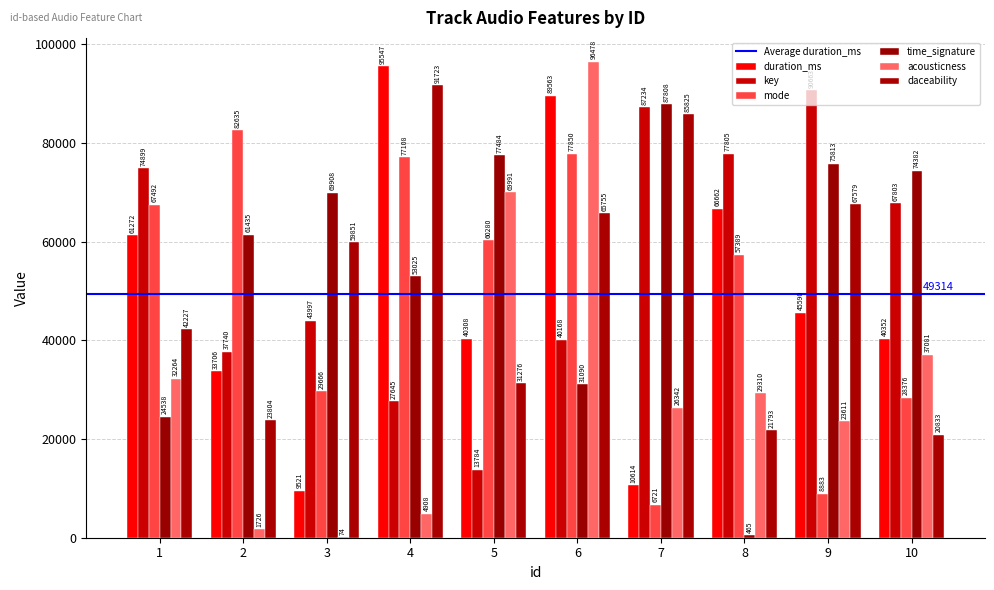

Rank the series at 1 from lowest to highest value.

time_signature, acousticness, daceability, duration_ms, mode, key